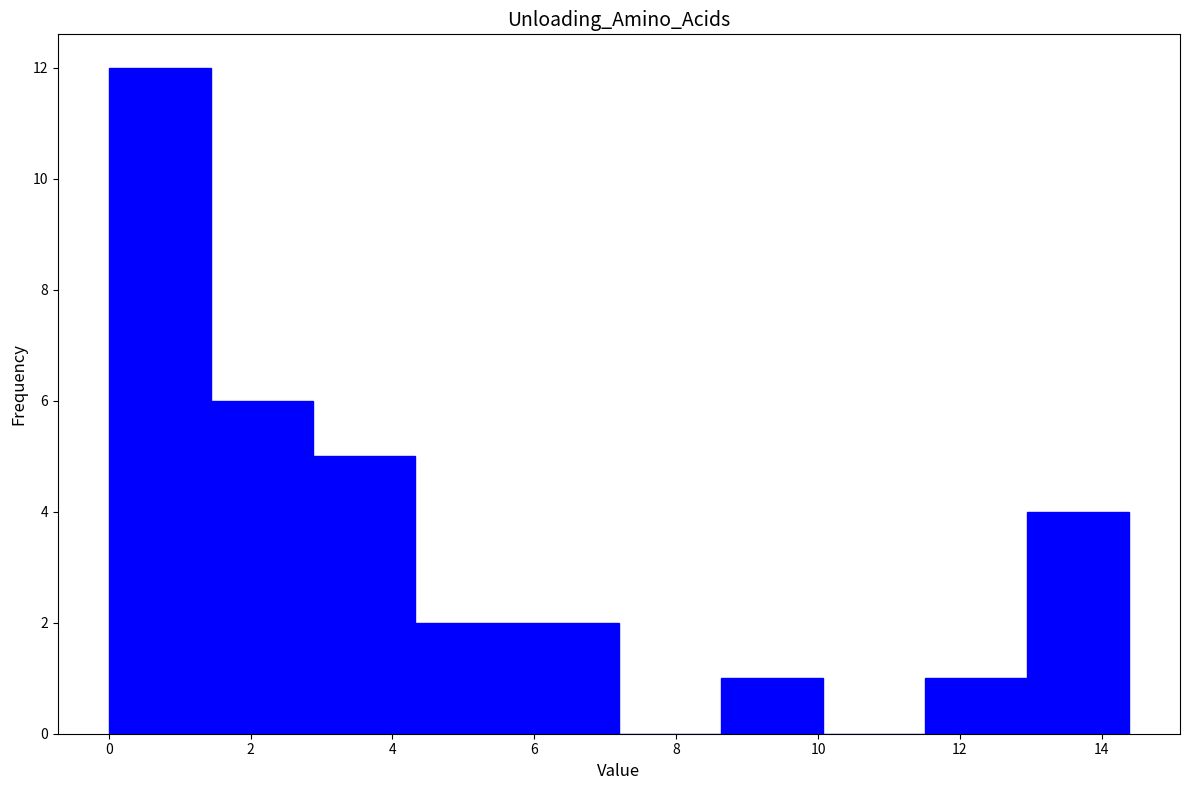

Which range on the x-axis has the tallest bar?

0.0 to 1.4